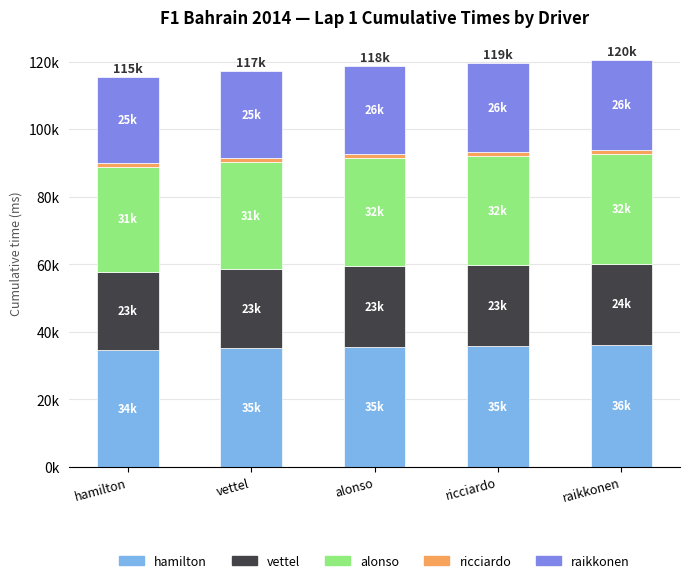

Are the bars grouped side by side (vs. stacked)?

No